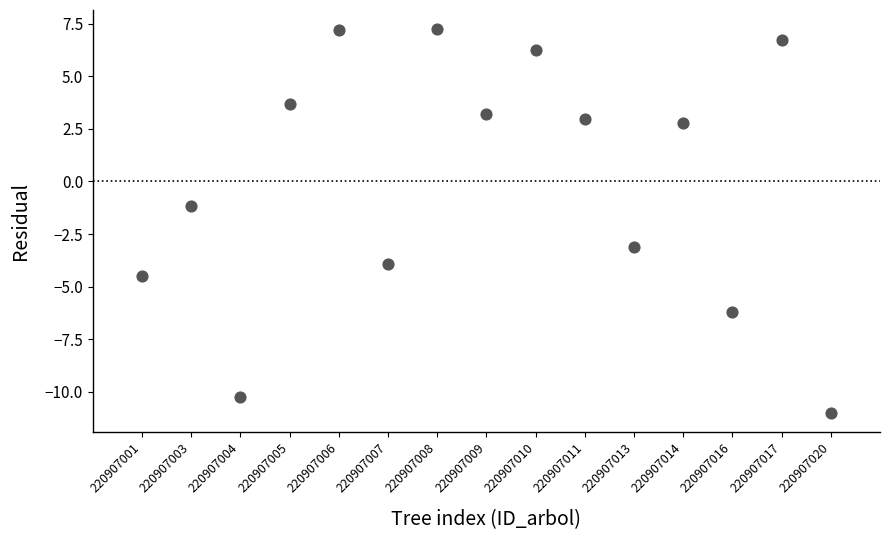

What is the range of X values (max minus min)?

14.0